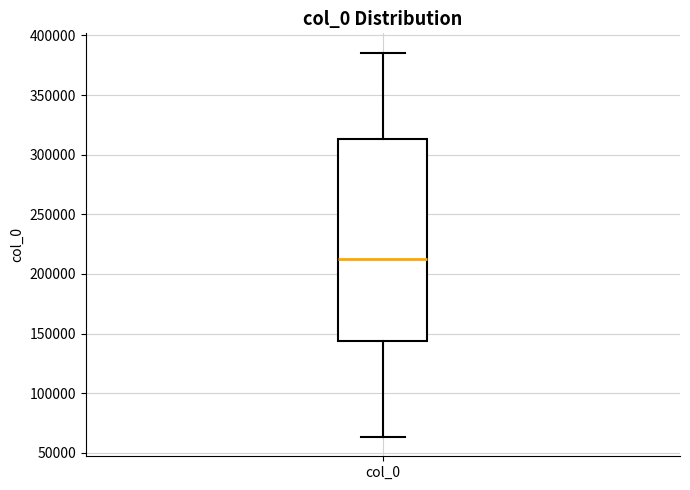

Read this box plot against the y-axis: the position of the median line, the range covered by the box, and the ends of both whiskers. The values are not printed on the chart, so give them approximately, as read against the axis.

median 215000, box 145000 to 315000, whiskers 65000 to 385000